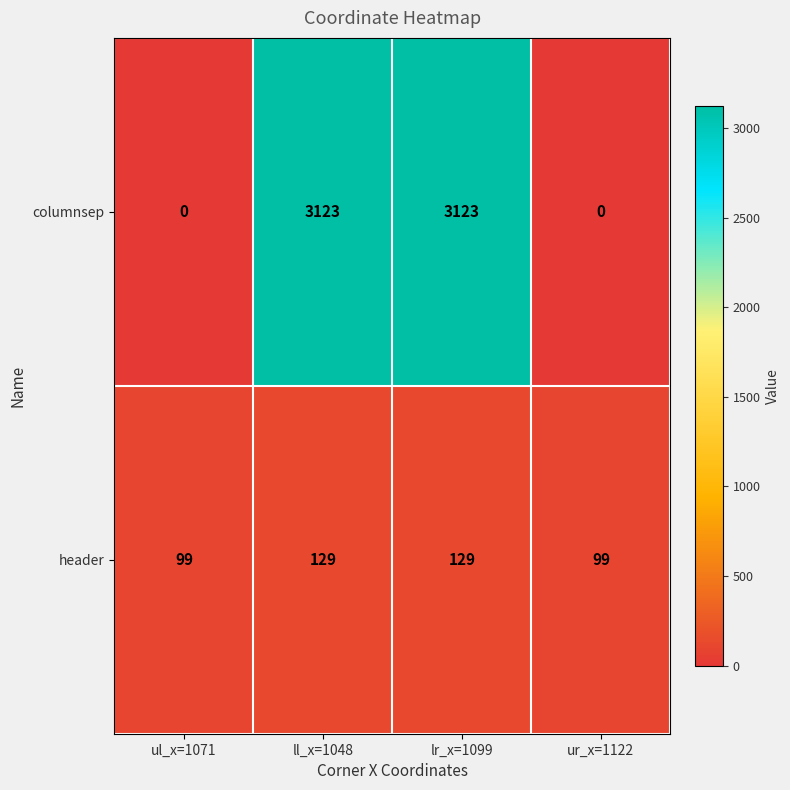

Count the number of data series in this chart.

2